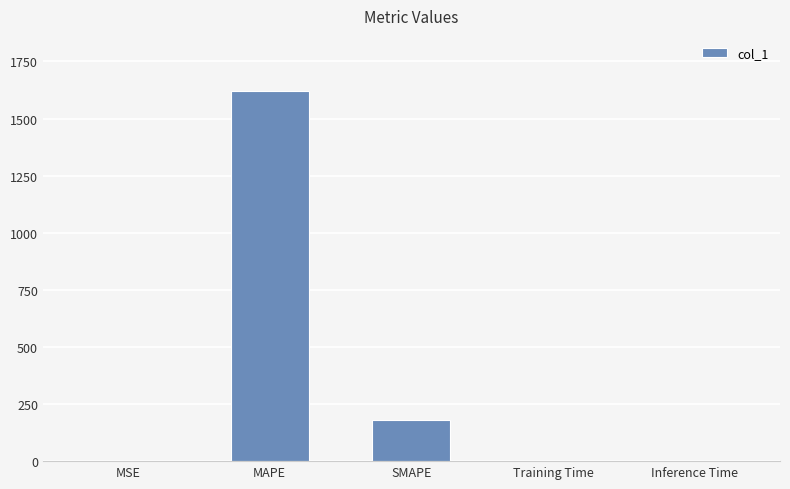

Which category has the highest value across all series?

MAPE